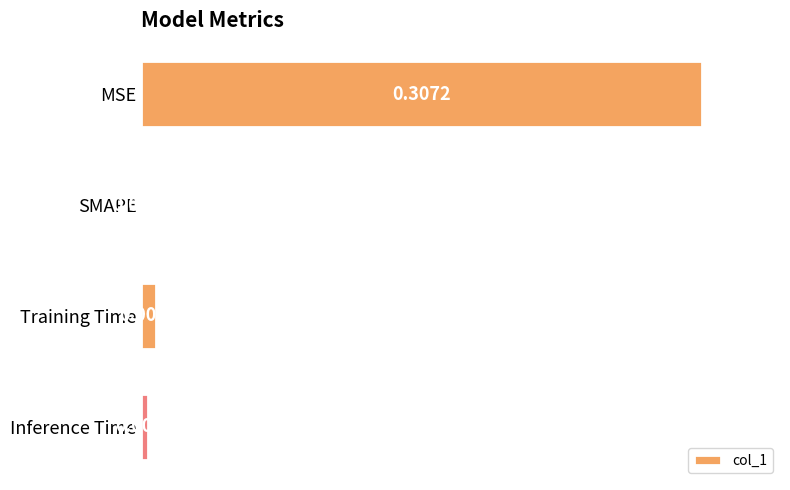

At which category does the chart reach its peak across all series?

MSE